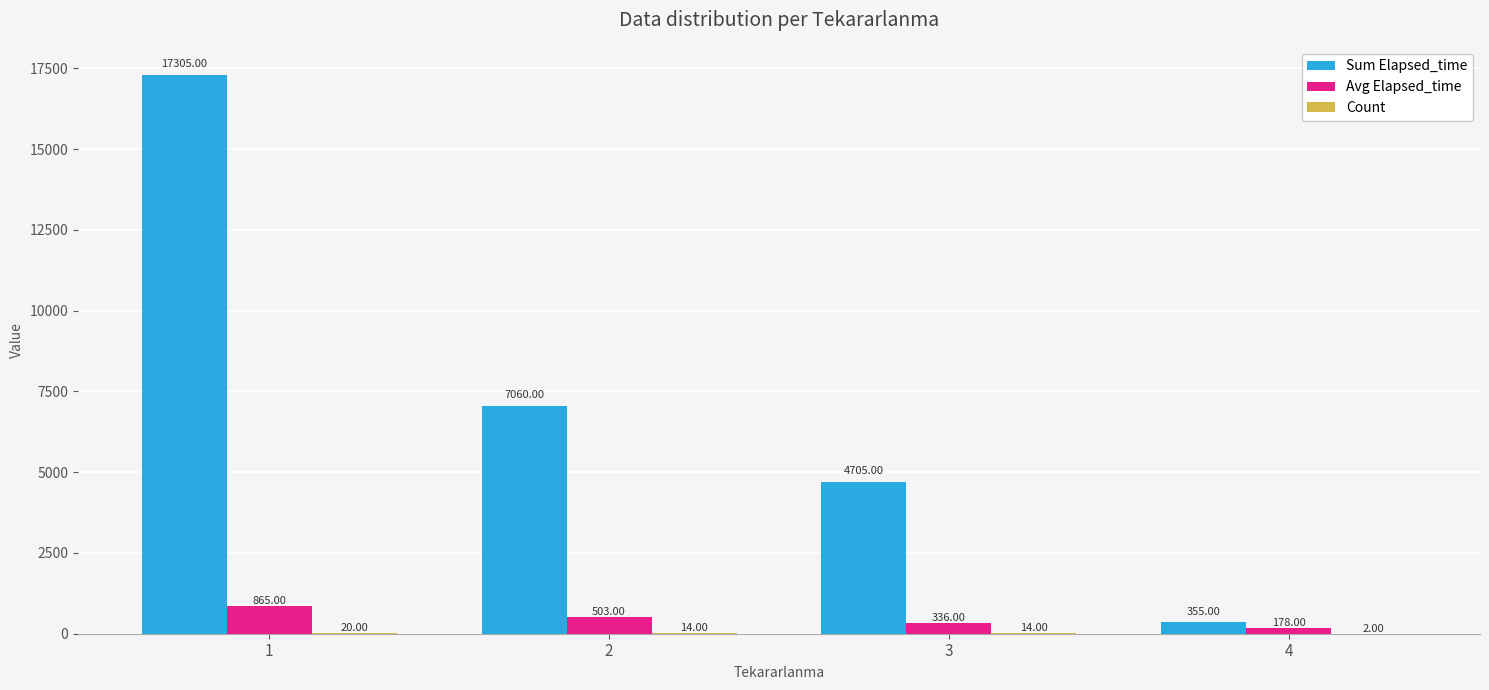

Which series has the largest range (max minus min)?

Sum Elapsed_time